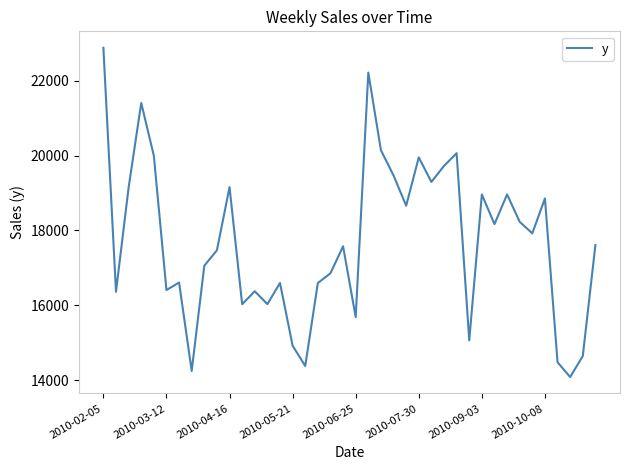

What is the smallest value displayed?

14086.8